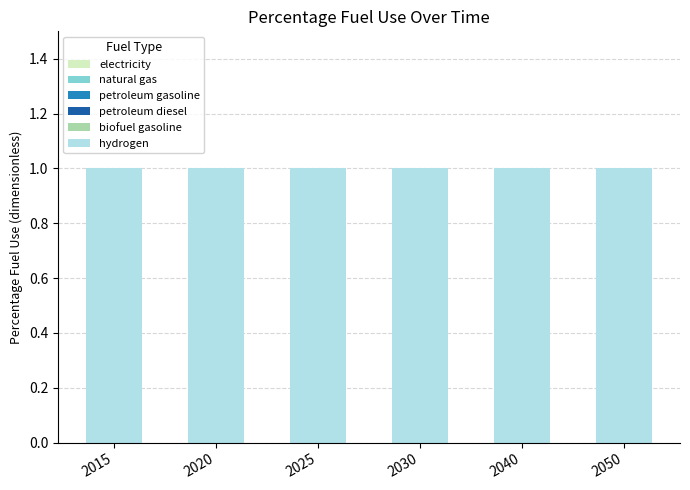

Which label corresponds to the largest value in the chart?

2015